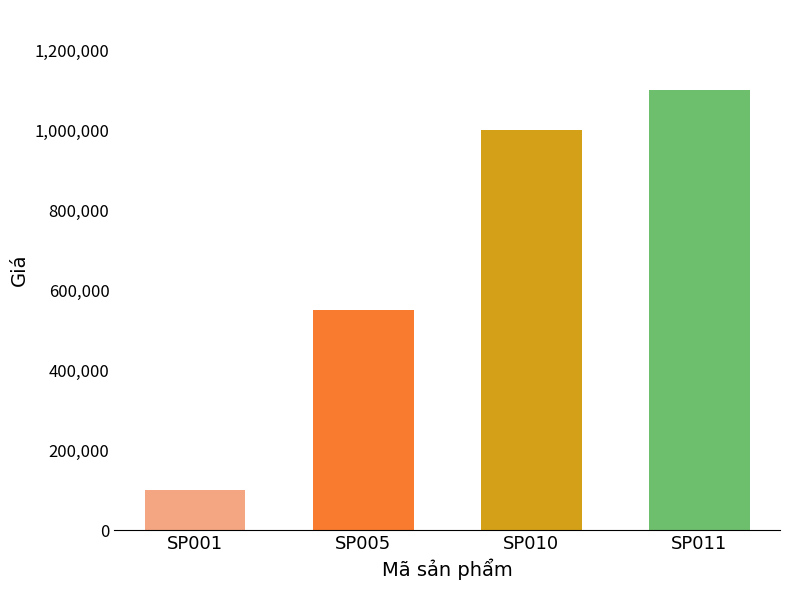

What is the change in value from SP005 to SP010?

+450000